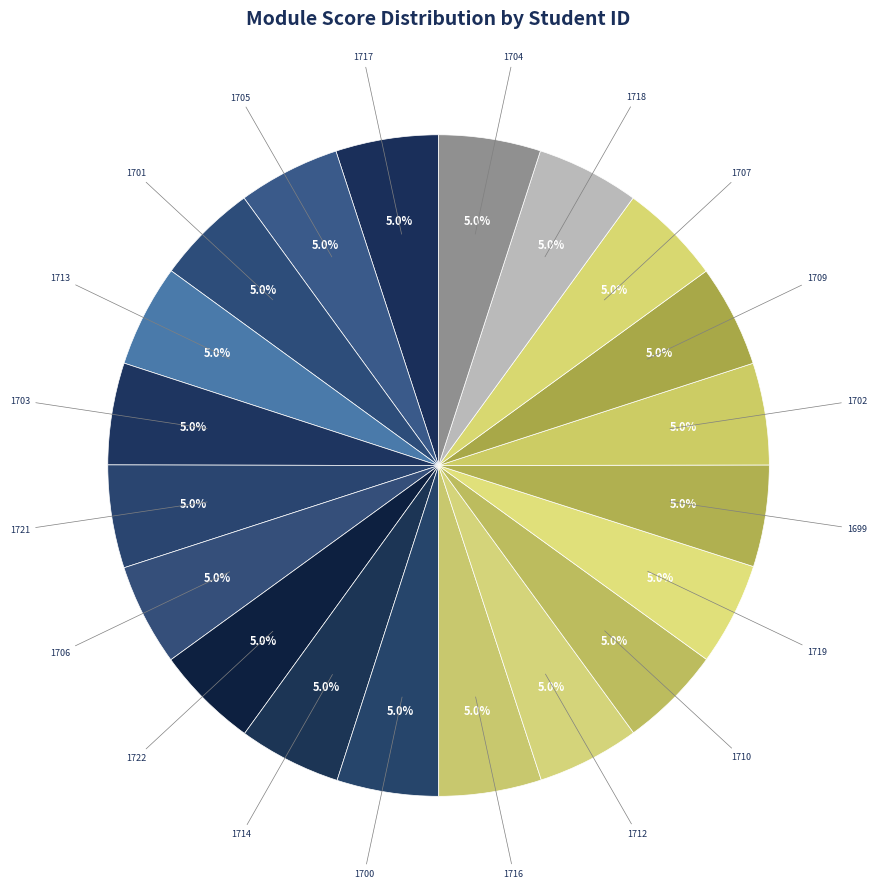

How many slices are in this pie chart?

20